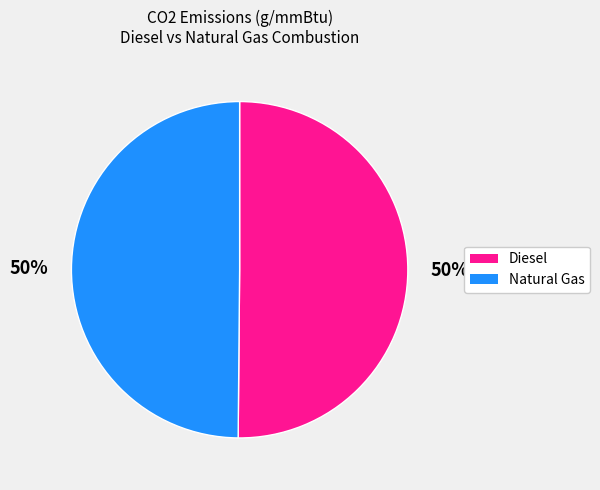

To the nearest percent, what is the average slice percentage?

50%